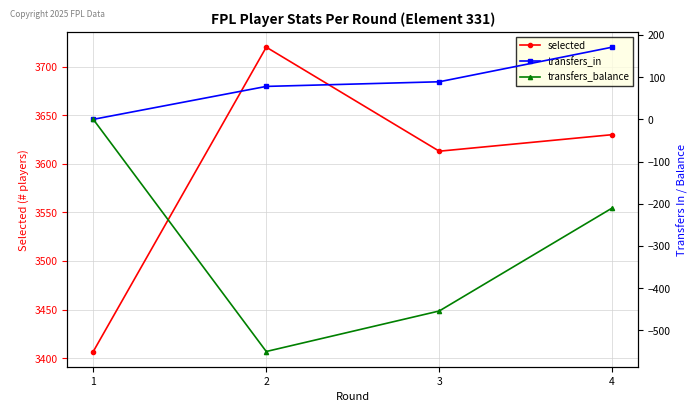

Reading left to right, what are all the values shown in this chart?

selected: 1=3407	2=3720	3=3613	4=3630
transfers_in: 1=0	2=78	3=89	4=171
transfers_balance: 1=0	2=-550	3=-454	4=-210